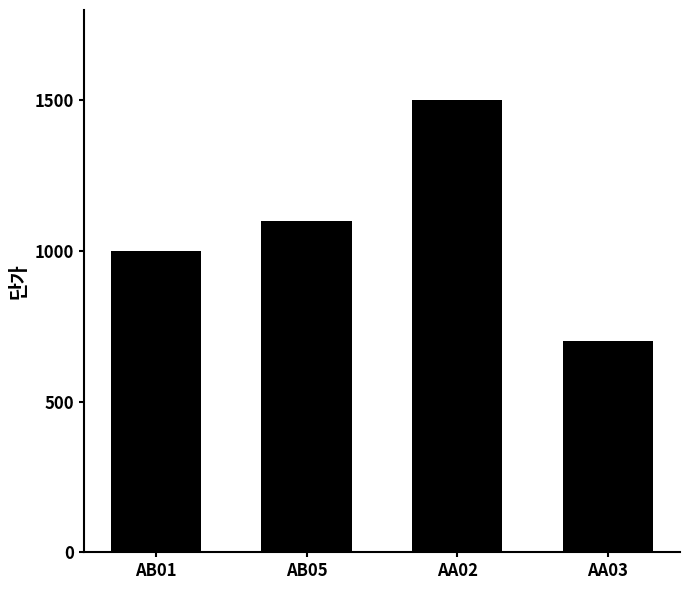

How many values are between 1000 and 1500?

3